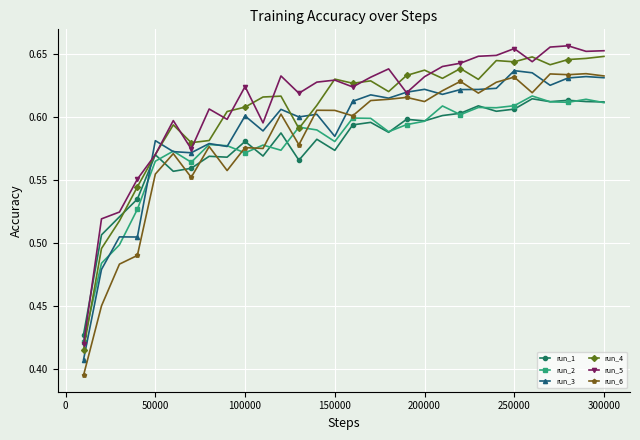

True or false: run_3 has more than 1 points higher than both neighbors.

True